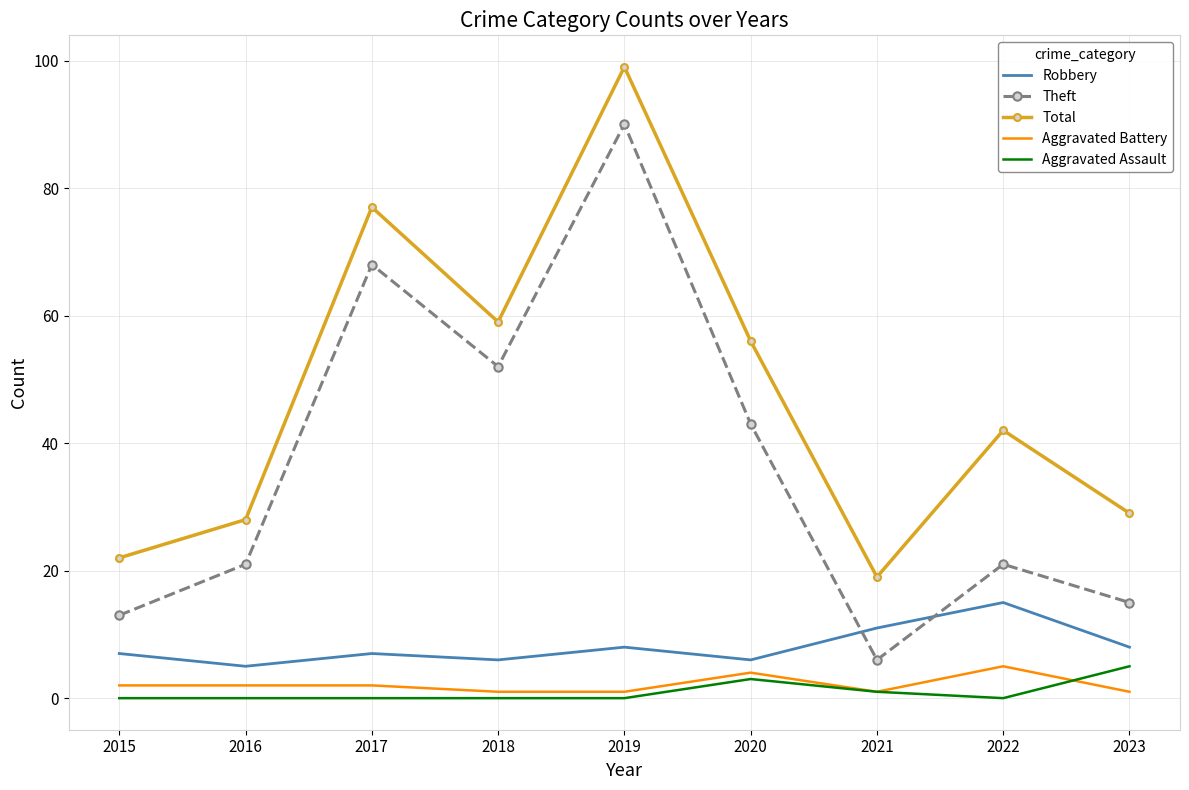

What is the difference between the maximum and second lowest values in the Aggravated Assault series?

5